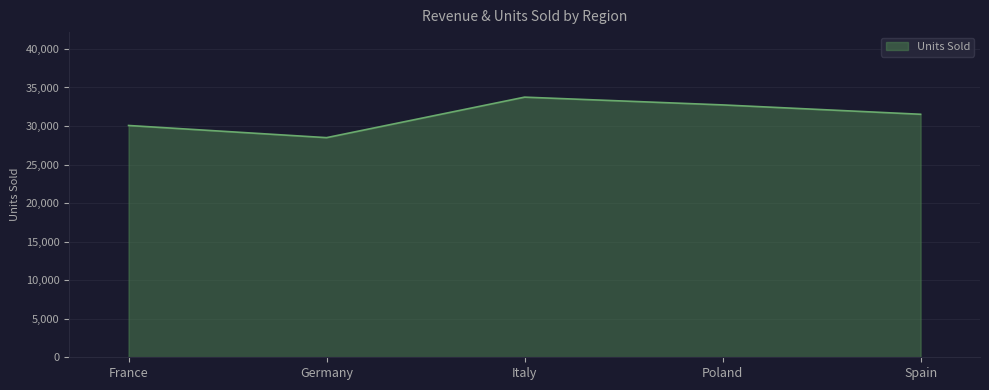

Does the chart display data point markers on the line(s)?

No